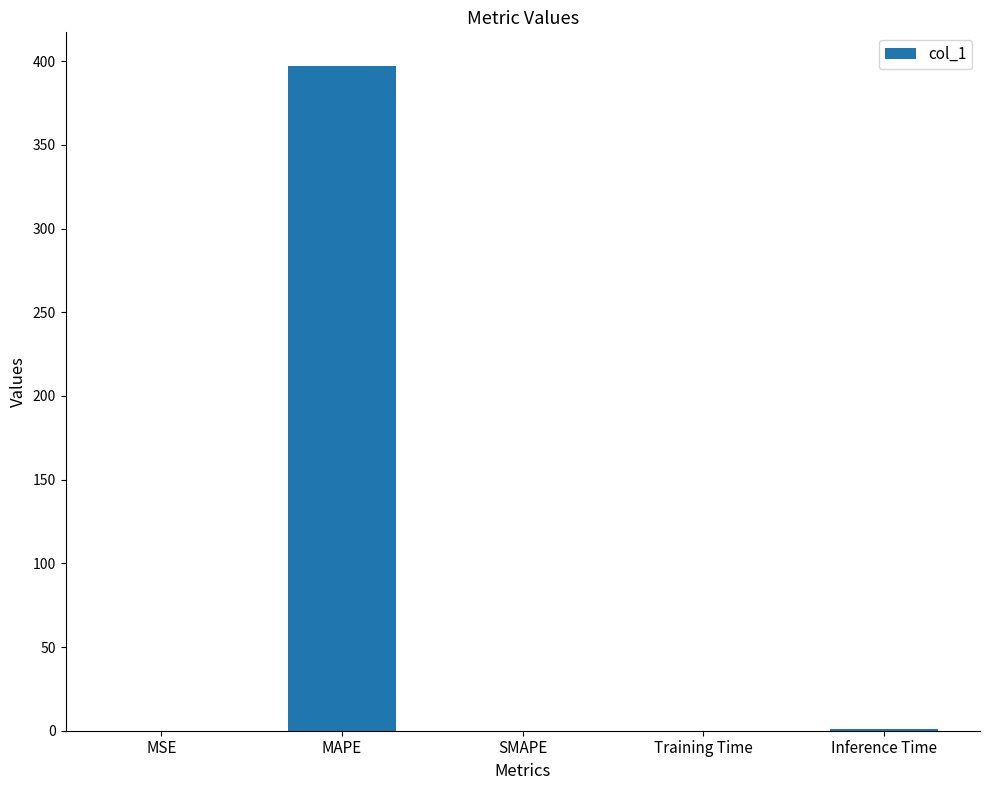

What is the sum of the values at MAPE and SMAPE?

397.3